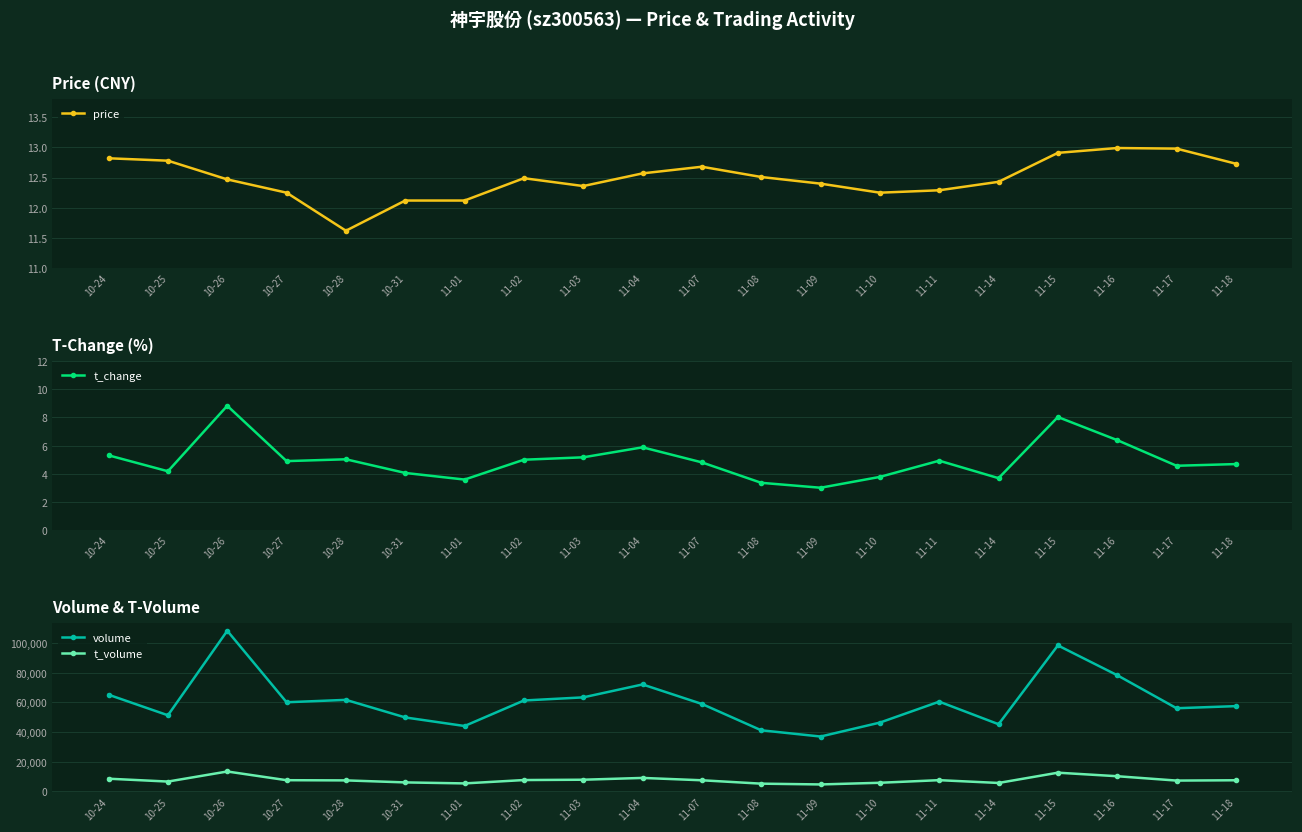

Is it true that price equals 12.4 at 11-03?

True